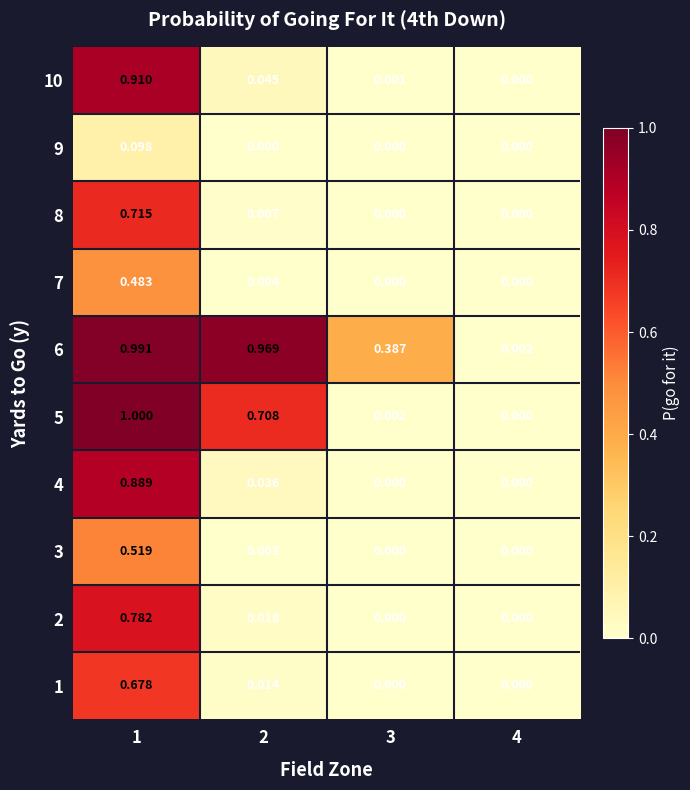

Is the value of 5 at 2 greater than the value of 9 at 3?

Yes